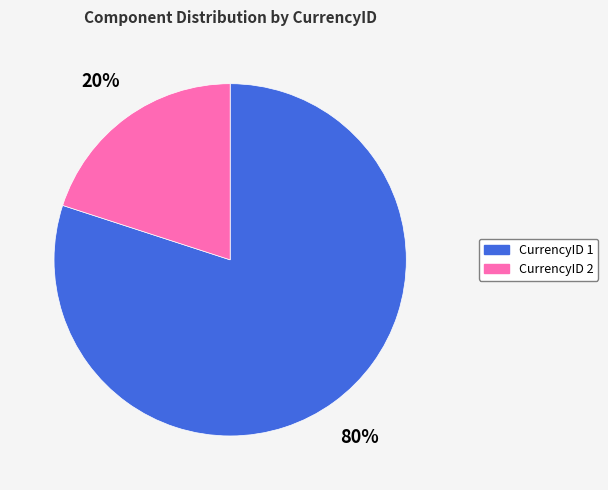

Is there any slice that represents more than half of the pie?

Yes